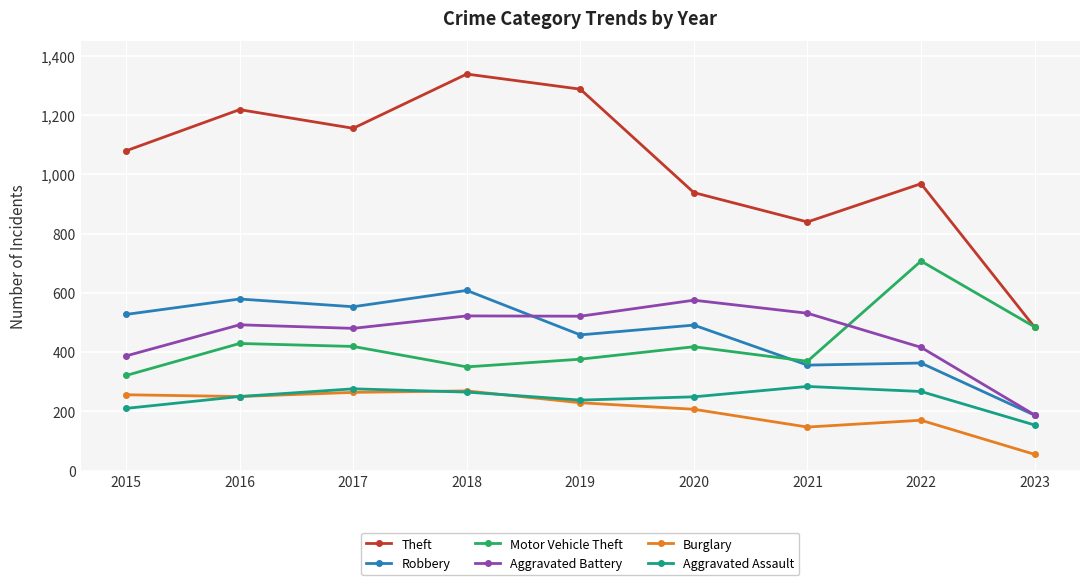

In Aggravated Assault, how many points are higher than both neighbors (excluding endpoints)?

2